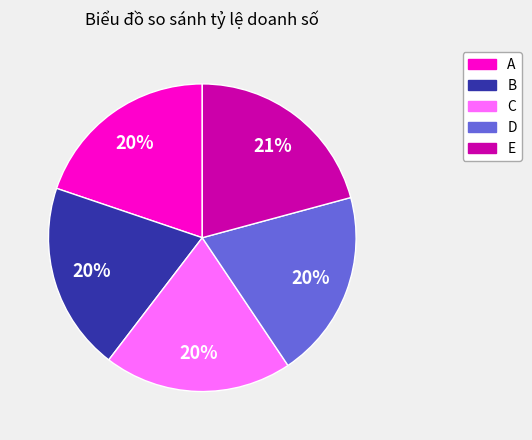

Does A represent more than half of the total?

No